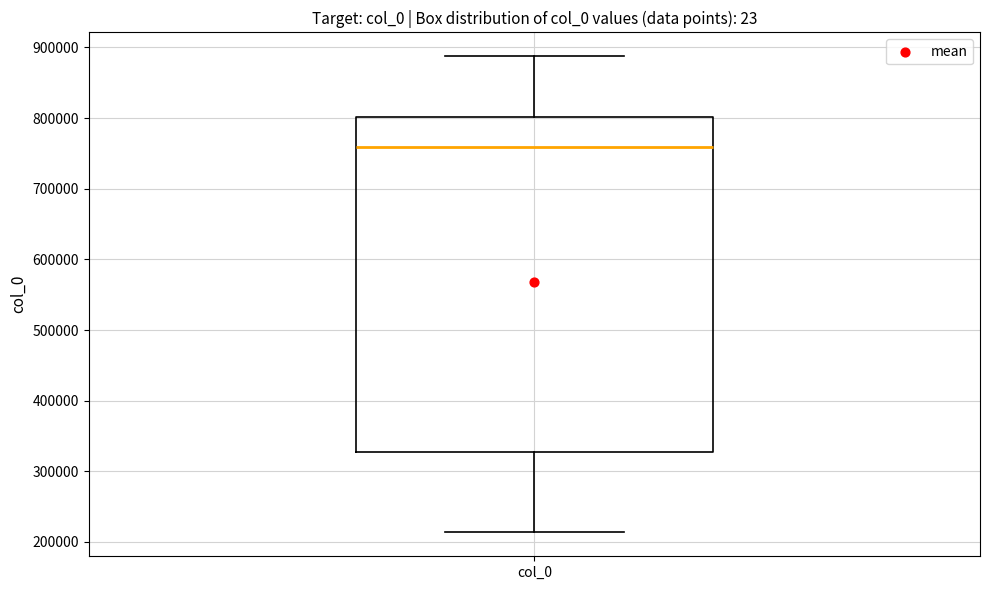

Read this box plot against the y-axis: the position of the median line, the range covered by the box, and the ends of both whiskers. The values are not printed on the chart, so give them approximately, as read against the axis.

median 760000, box 330000 to 800000, whiskers 210000 to 890000